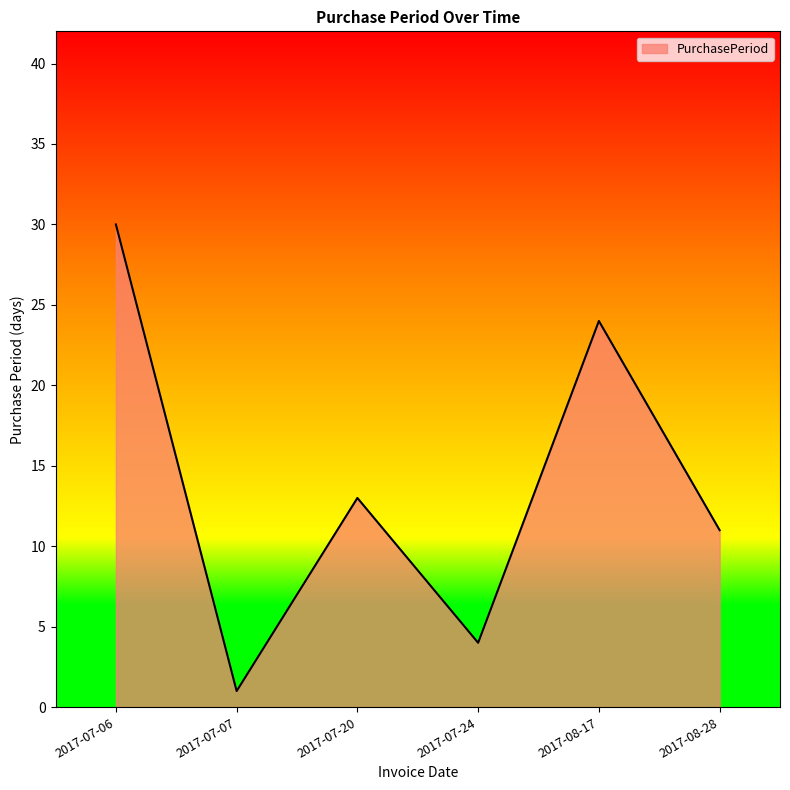

Where is the first local minimum?

2017-07-07